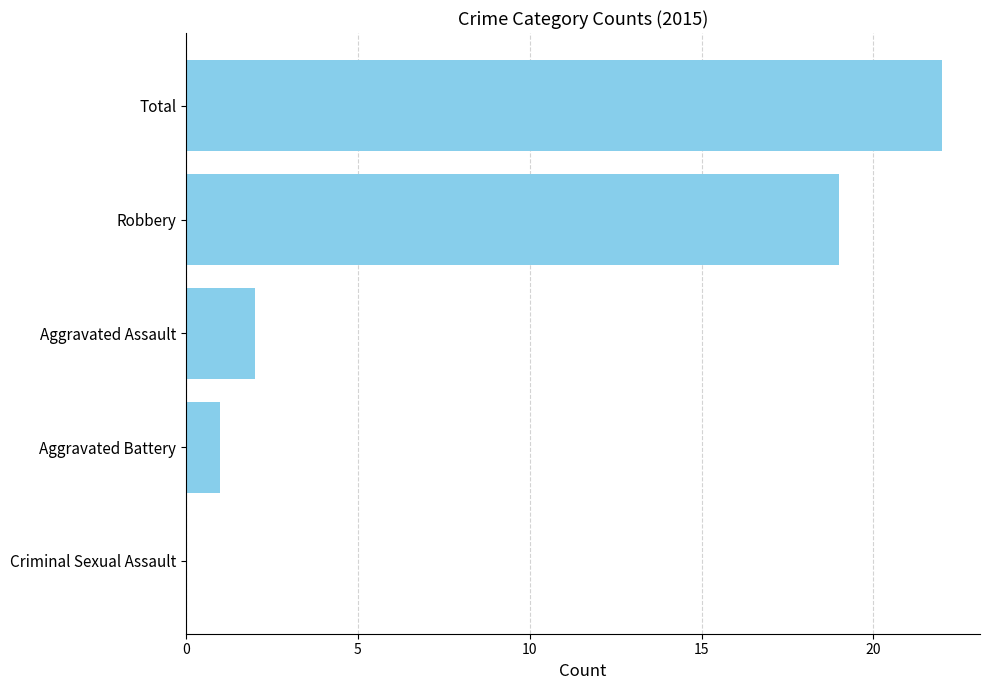

Reading bottom to top, list all the values displayed in this chart.

Criminal Sexual Assault=0	Aggravated Battery=1	Aggravated Assault=2	Robbery=19	Total=22